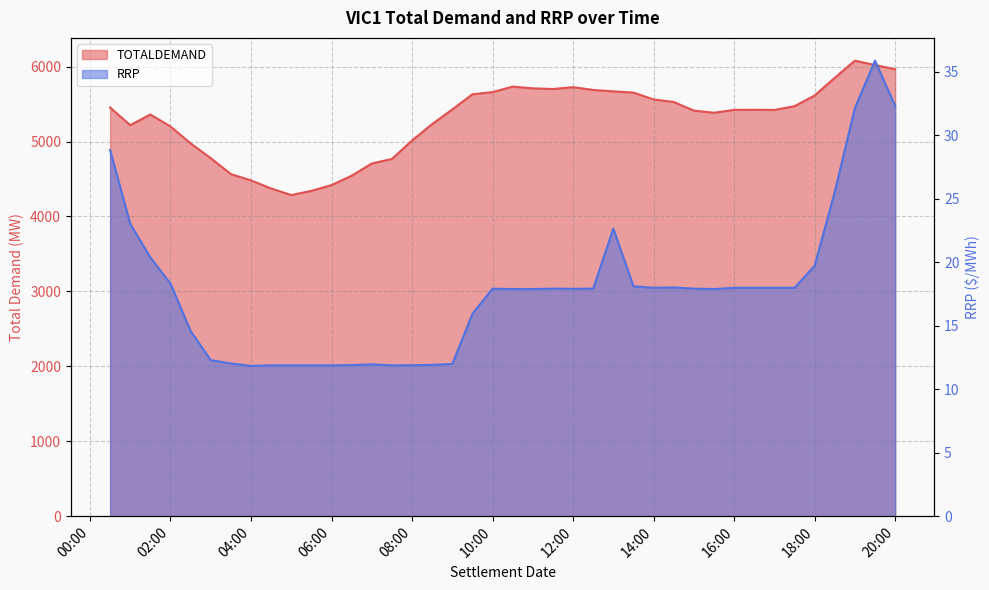

The RRP series shows 11.9 at 2011/10/01 06:30:00. True or false?

True